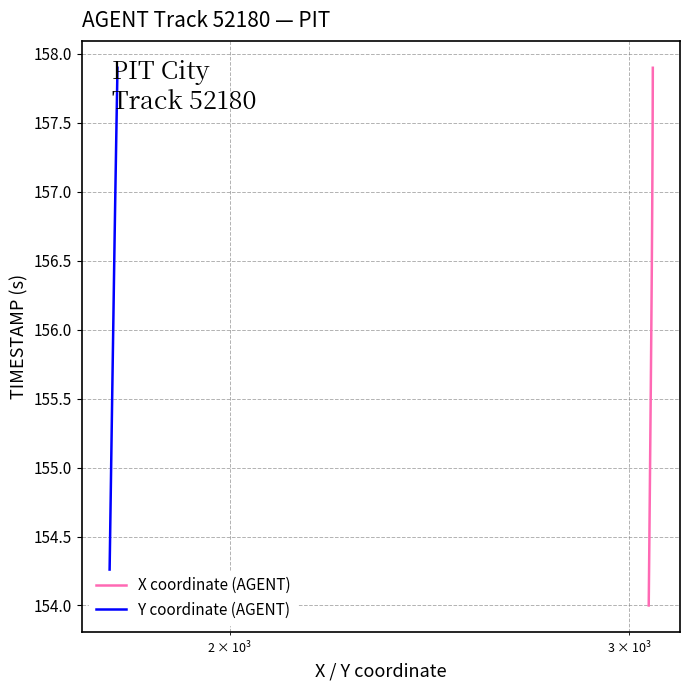

What is the greatest value displayed?

157.9